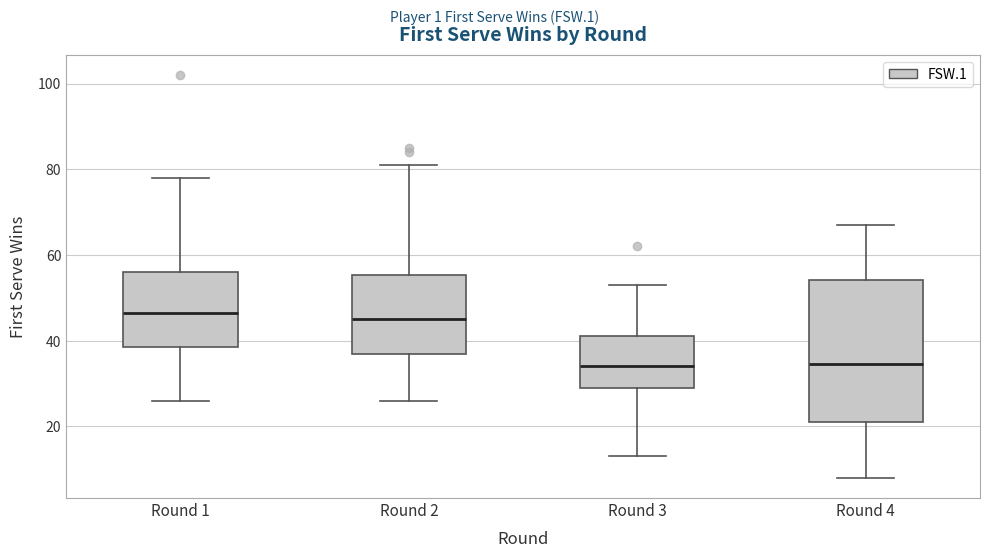

Which box is the tallest, from its lower edge to its upper edge?

Round 4